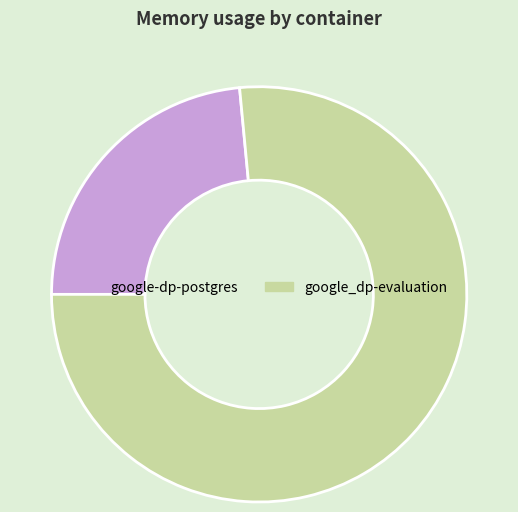

Is the sum of google-dp-postgres and google_dp-evaluation greater than half?

Yes